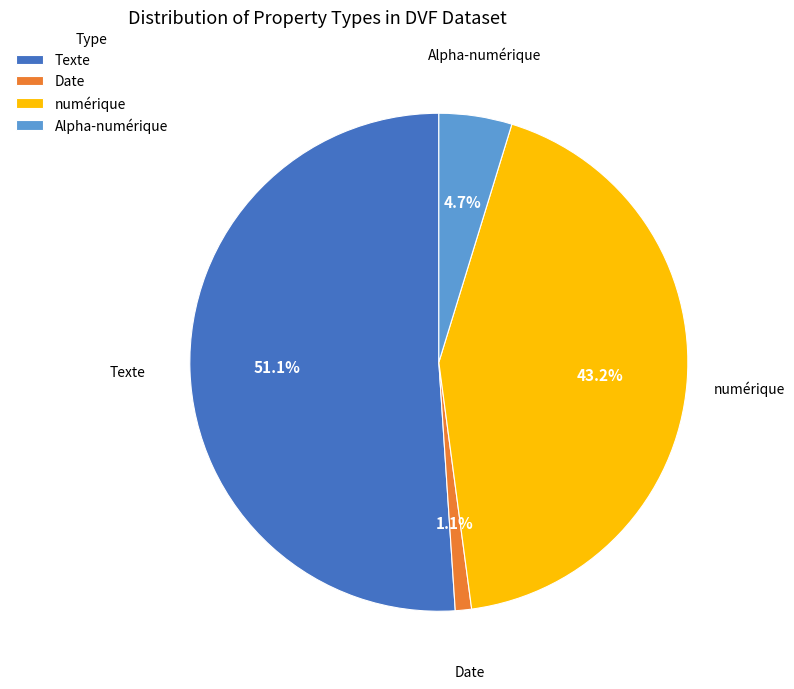

Which has a higher value, Alpha-numérique or numérique?

numérique